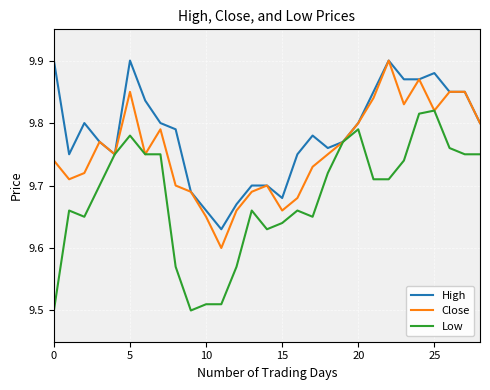

Rank the series by their average value, from lowest to highest.

Low, Close, High